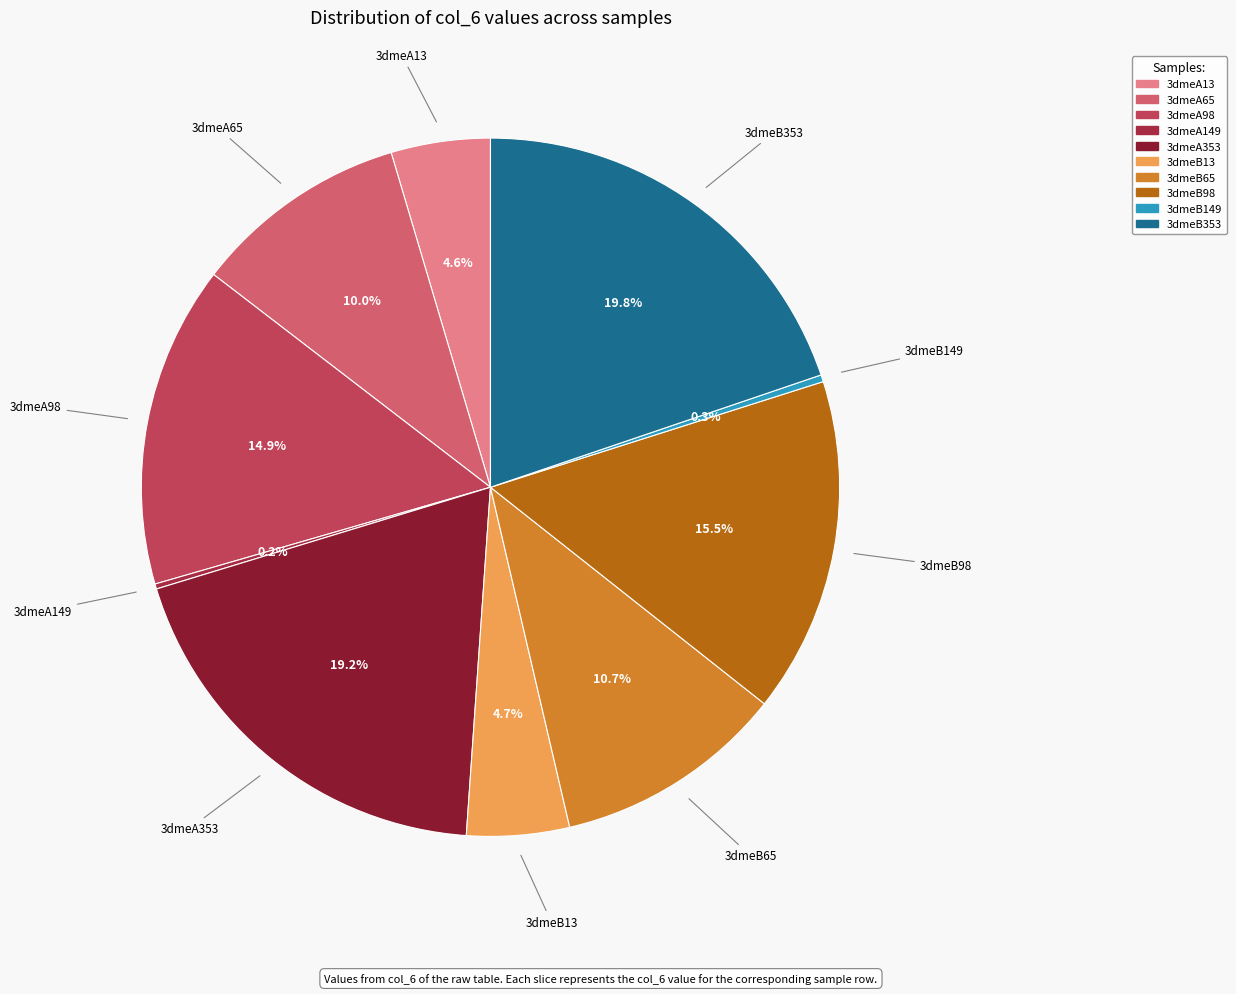

How much of the chart is everything except 3dmeA13?

95.4%